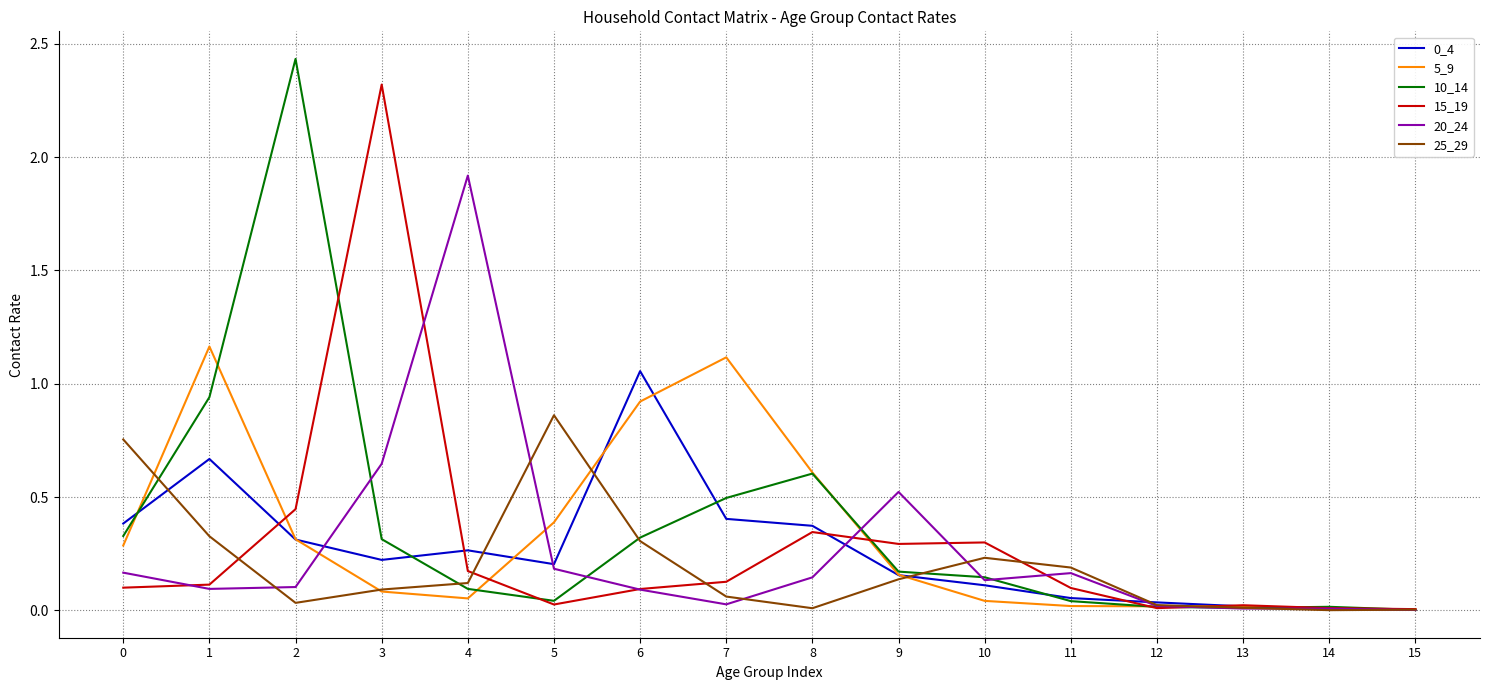

Which series has the widest spread of values?

10_14